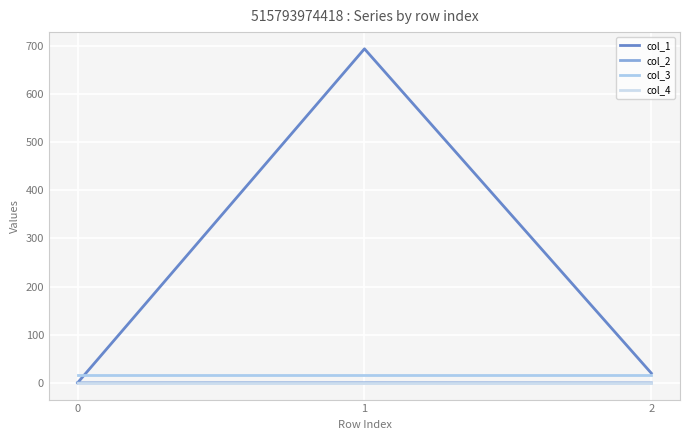

Is the value of col_4 at 2 greater than the value of col_3 at 2?

No